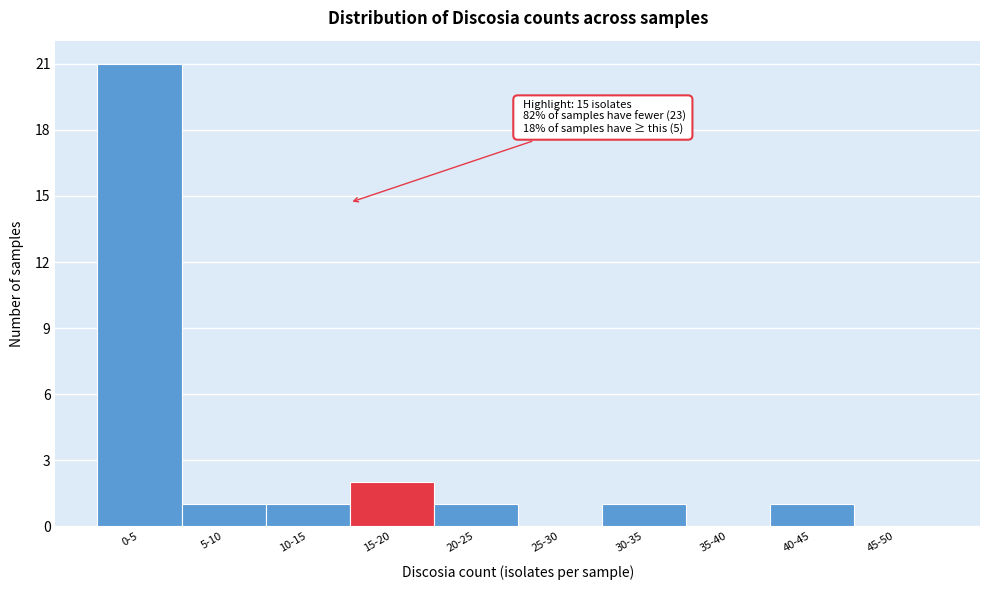

Reading left to right, transcribe all the data shown in this chart.

0-5=21	5-10=1	10-15=1	15-20=2	20-25=1	25-30=0	30-35=1	35-40=0	40-45=1	45-50=0